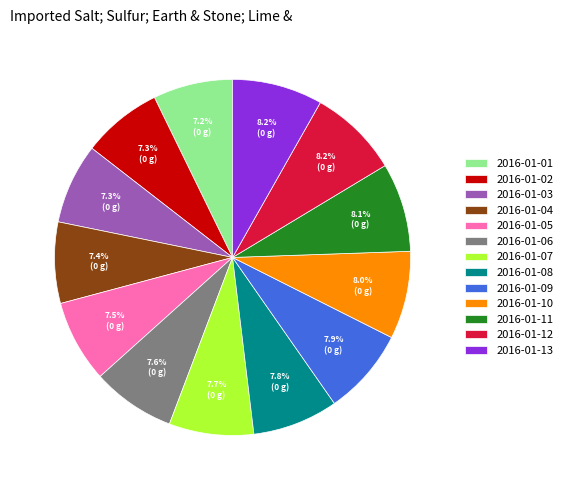

Which has a higher value, 2016-01-12 or 2016-01-05?

2016-01-12